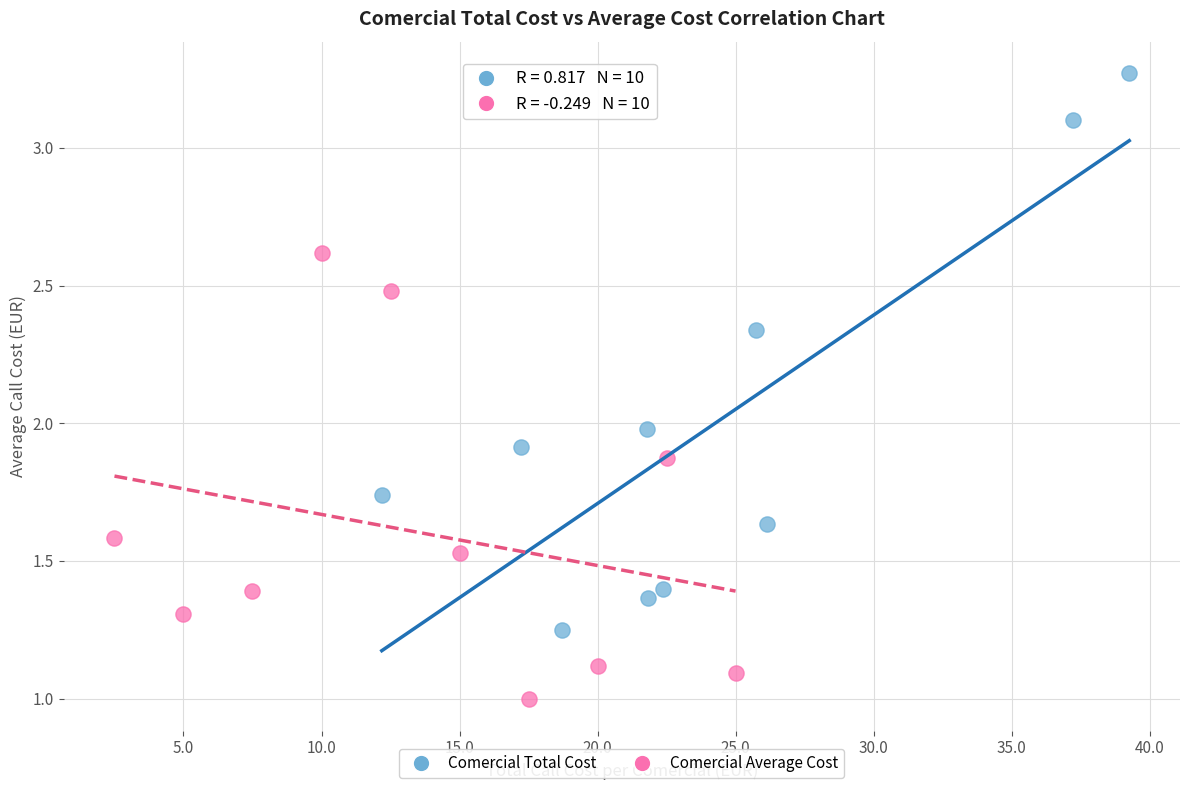

Which series has the largest Y range (max minus min)?

Comercial Total Cost